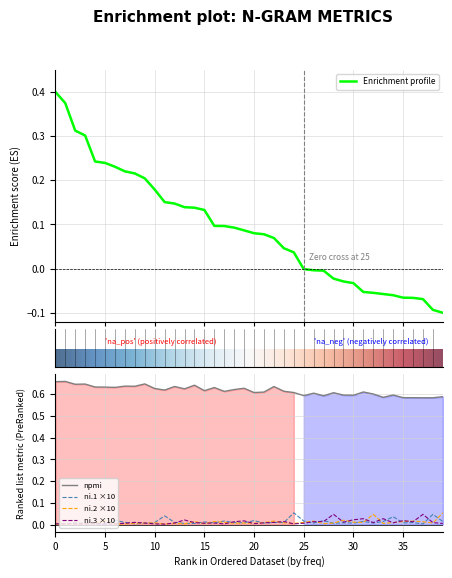

Which series has the largest total across all categories?

npmi